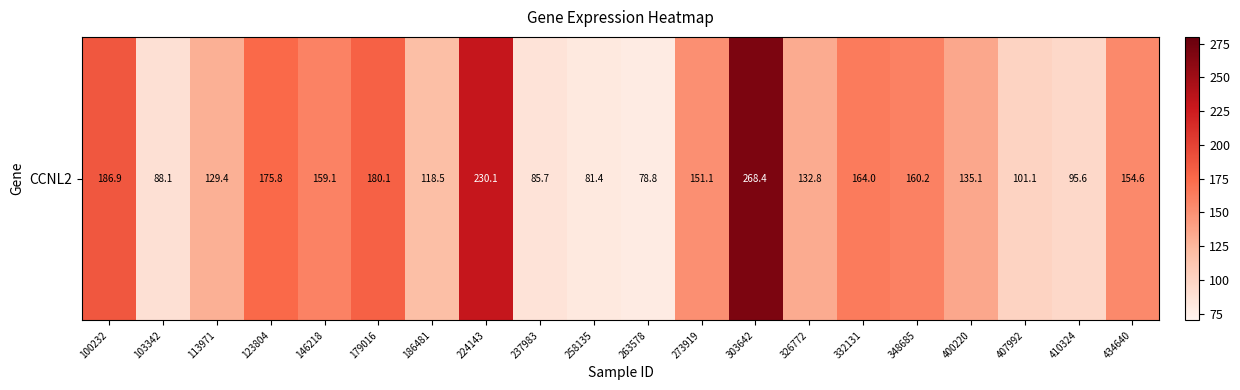

What is the greatest value displayed?

268.4